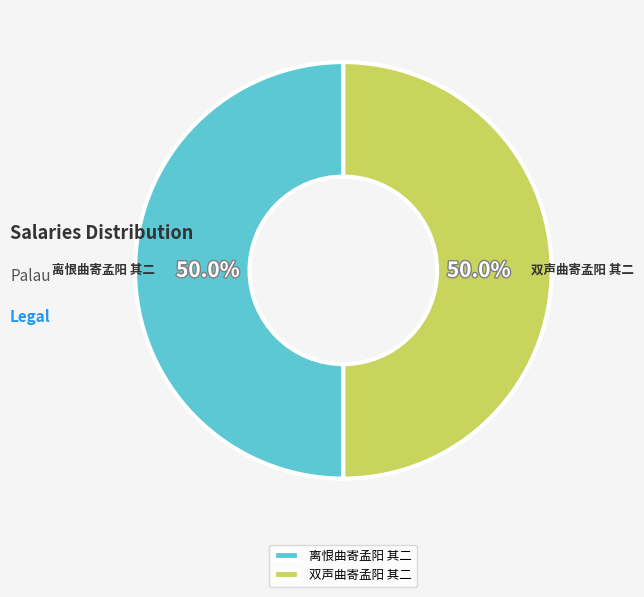

The 双声曲寄孟阳 其二 slice represents 43% of the pie. True or false?

False